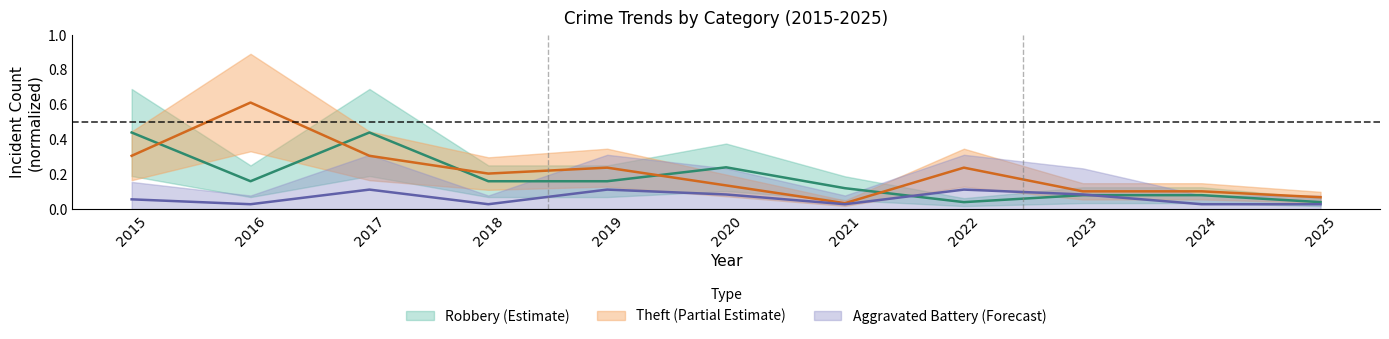

Between 2019 and 2020, which series saw the biggest shift?

Theft